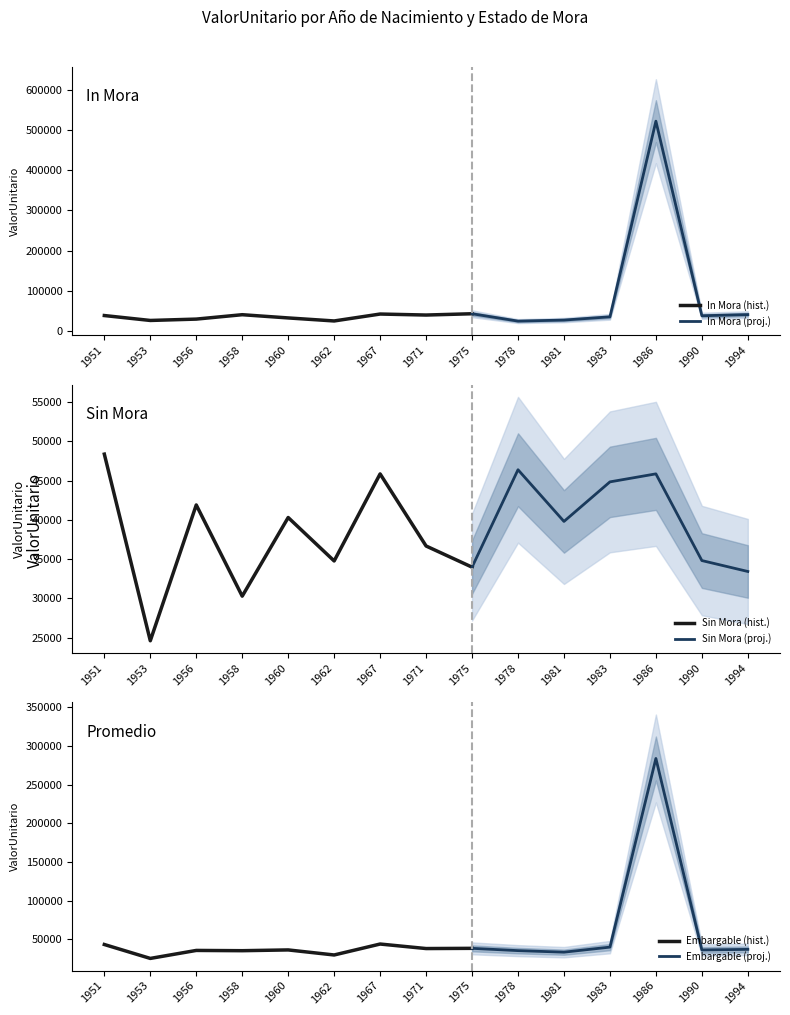

What is the difference between the maximum and minimum values in the In Mora series?

497328.7